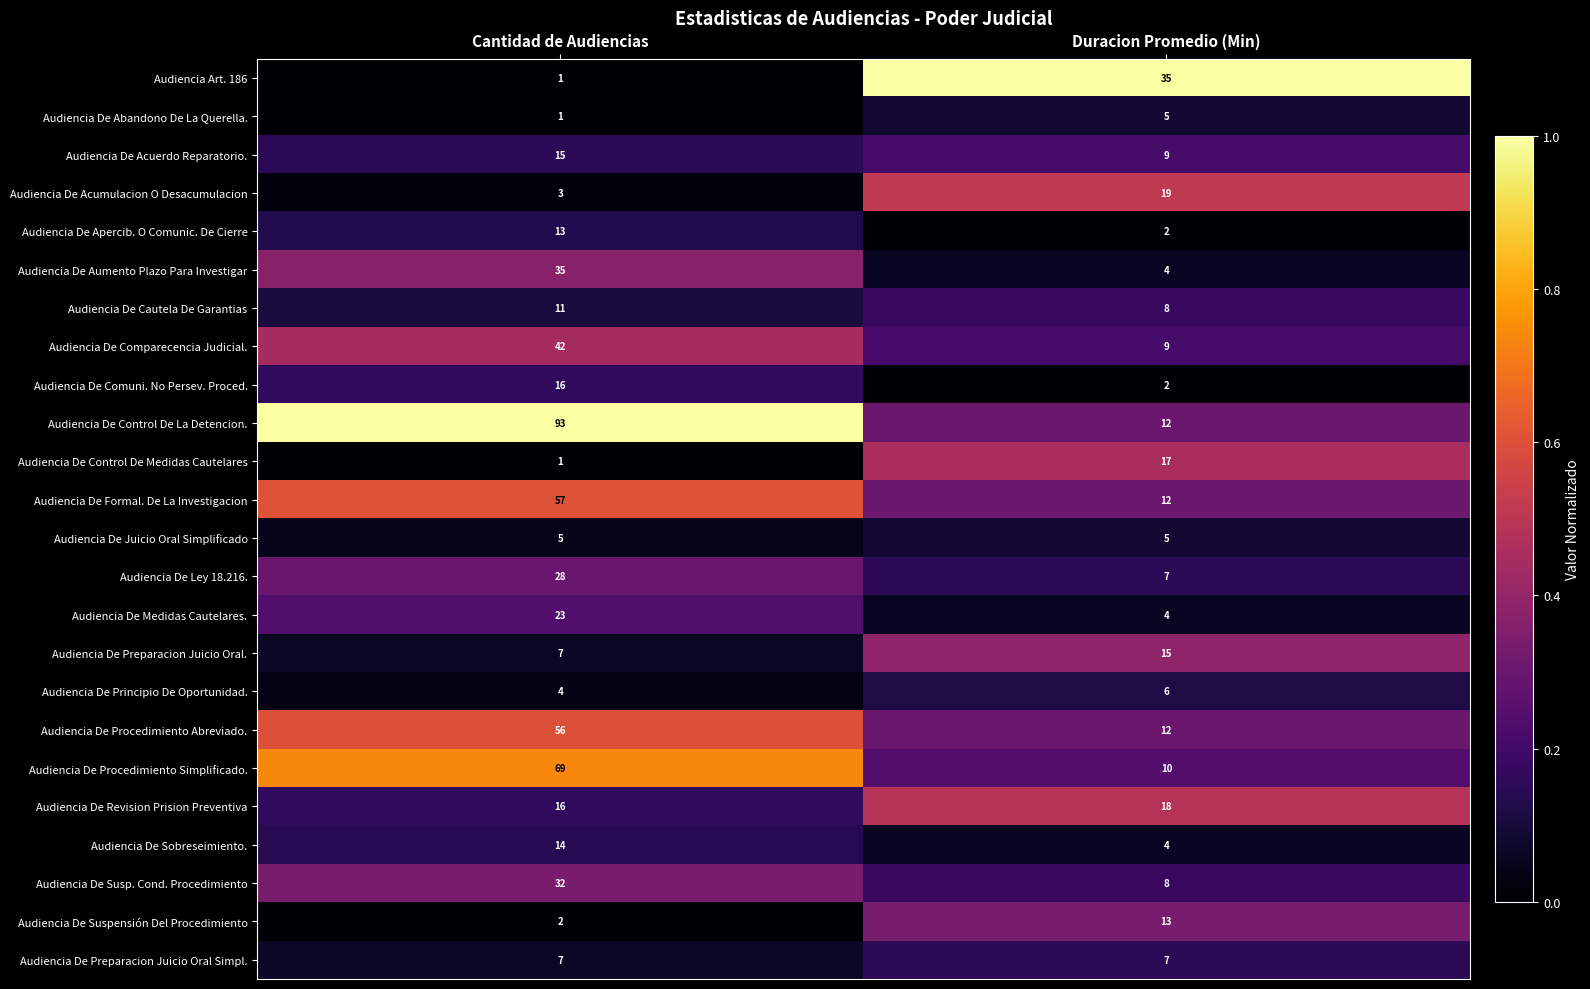

What is the maximum value for Audiencia De Procedimiento Abreviado.?

56